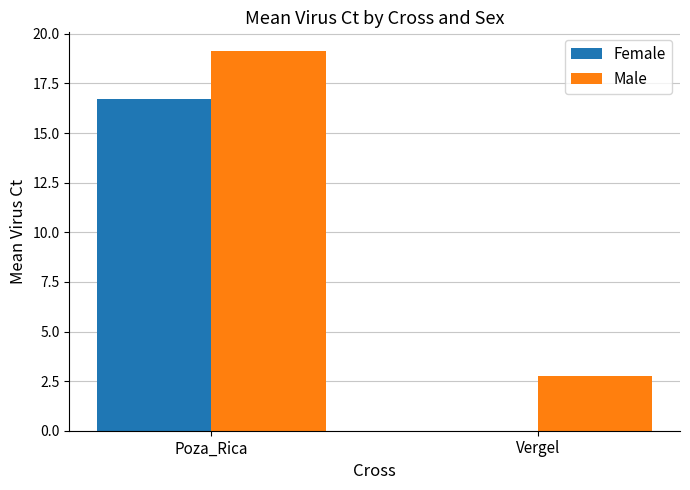

Does the chart contain stacked bars?

No